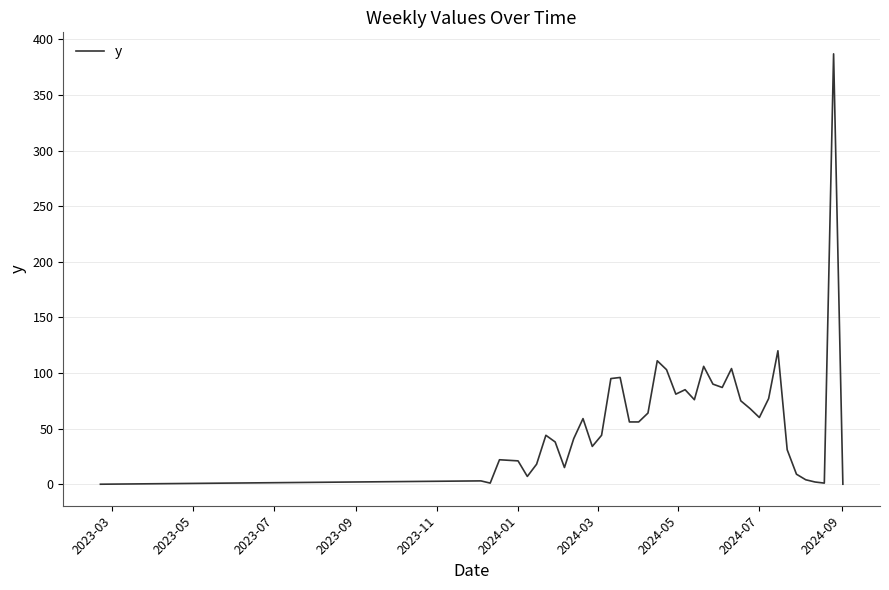

What is the difference between the maximum and minimum values?

387